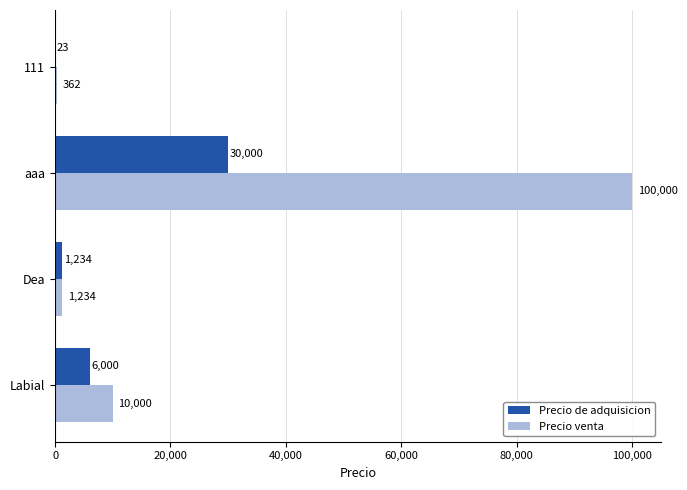

At which category is the sum across all series the highest?

aaa